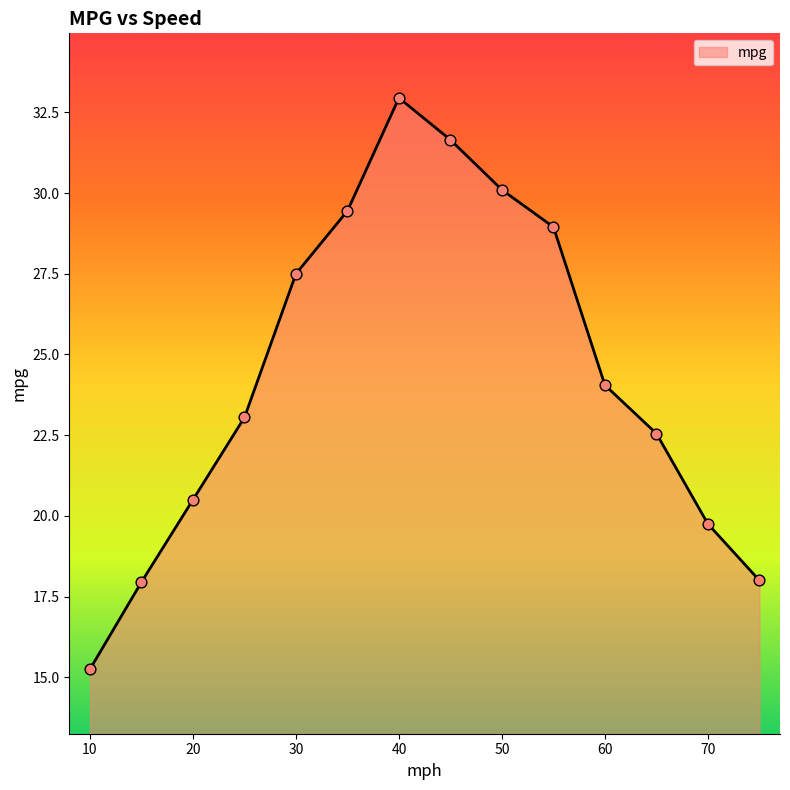

What is the difference between the maximum and minimum values?

17.7